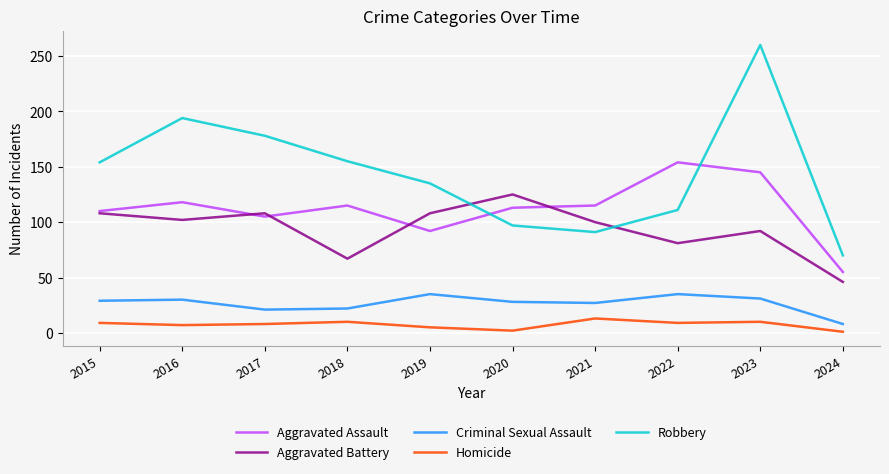

What is the sum of all Homicide values?

74